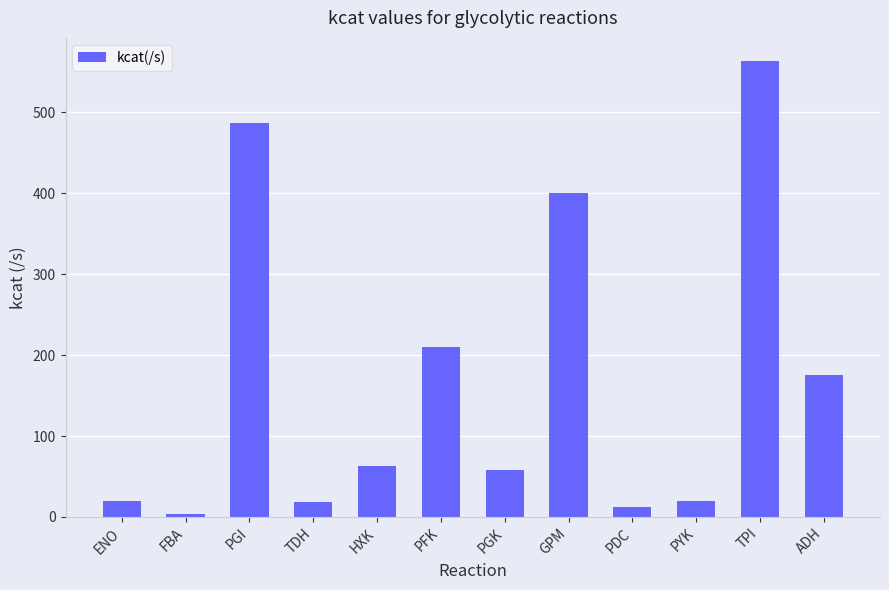

What is the maximum value shown in the chart?

564.0